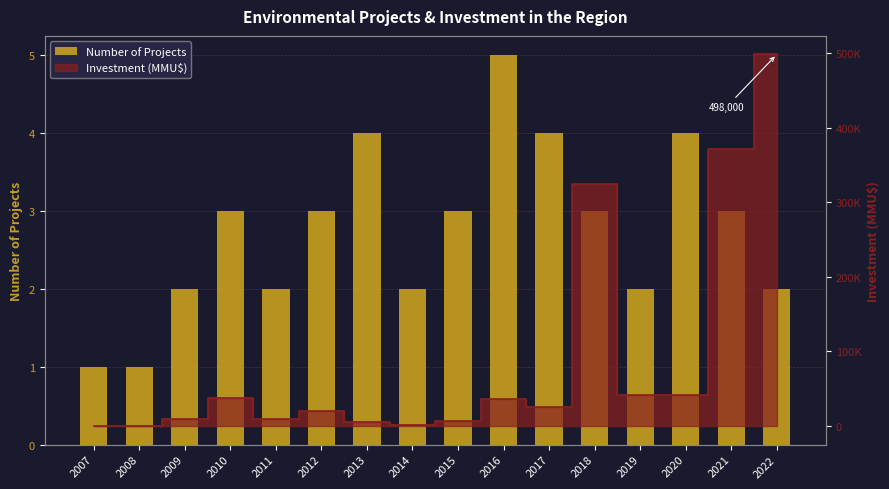

Reading left to right, extract all data points from this chart.

1	1	2	3	2	3	4	2	3	5	4	3	2	4	3	2